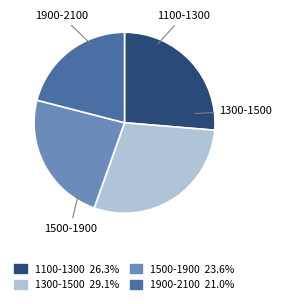

Which category has the smallest portion of the pie?

1900-2100